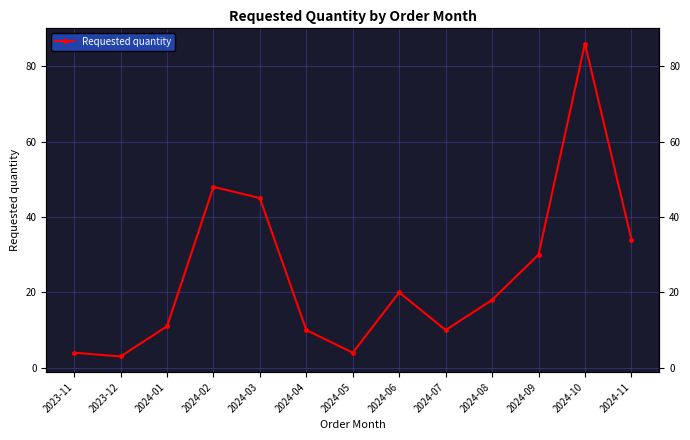

How many interior local valleys (lower than both neighbors) does the data have?

3